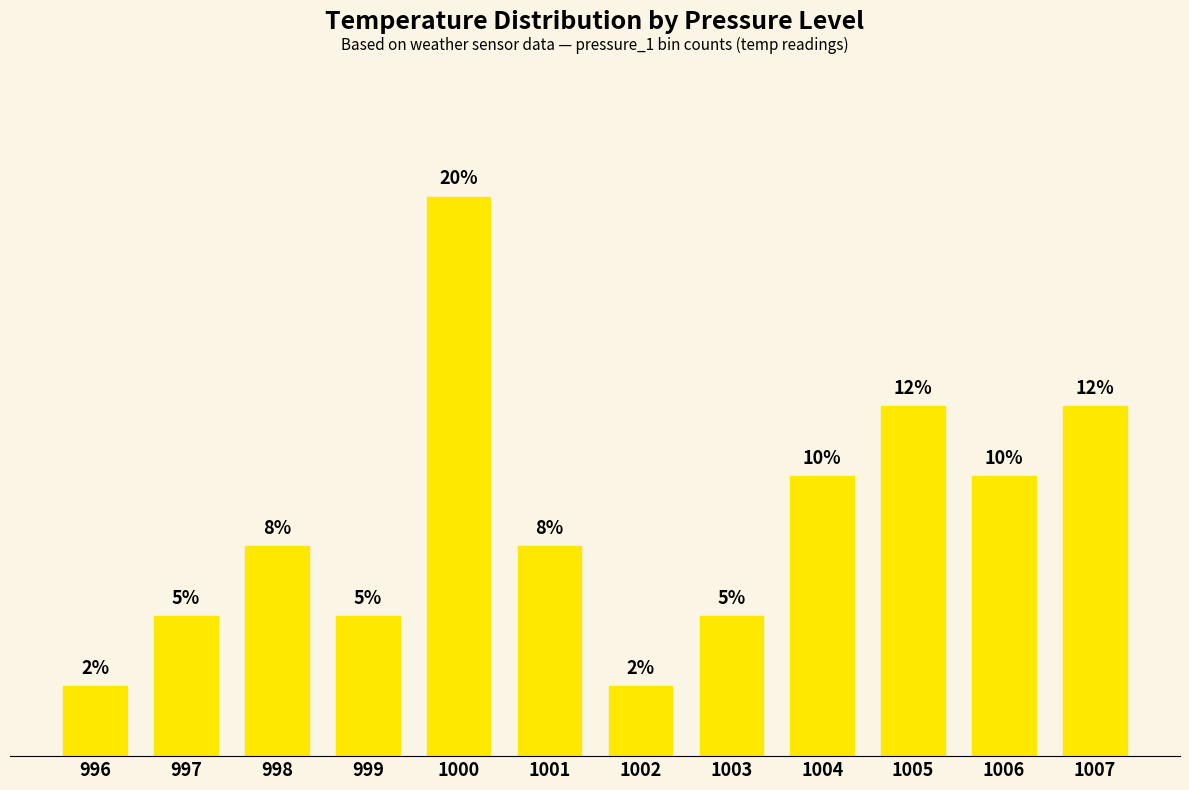

What is the difference between the maximum and minimum values?

17.5